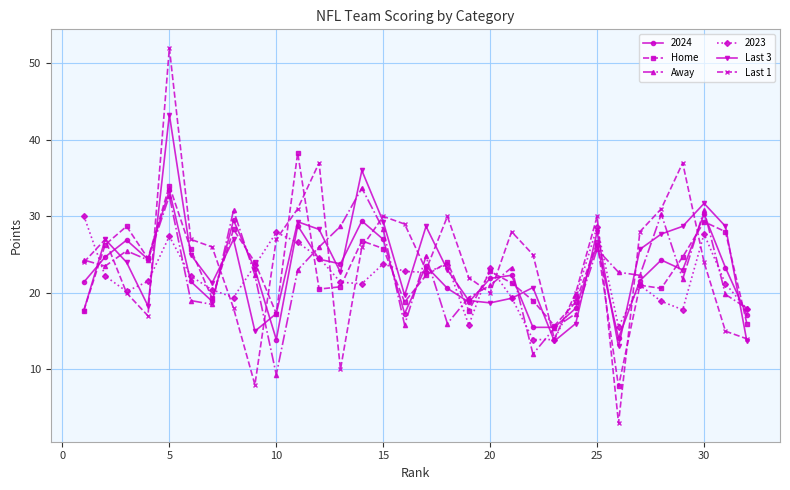

What is the value of the 2023 point at the 19th from the left?

15.8